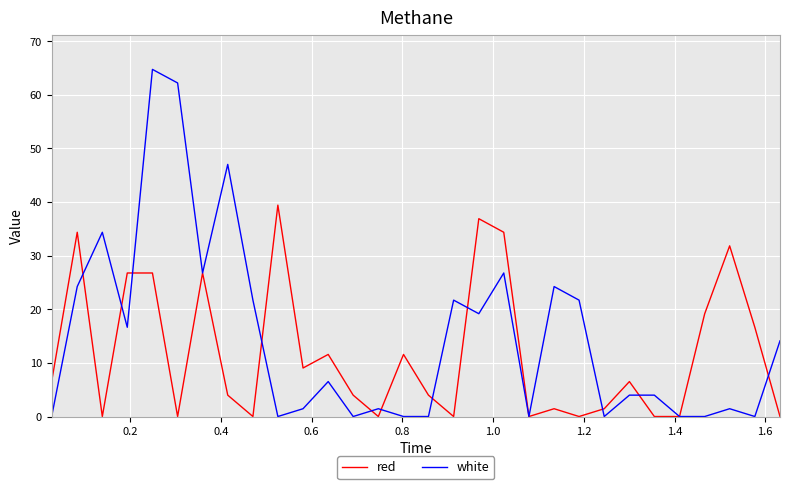

Which series has the largest total across all categories?

white